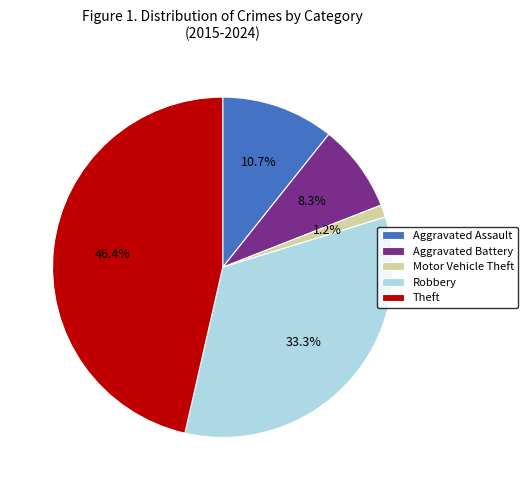

How many segments does this pie chart have?

5